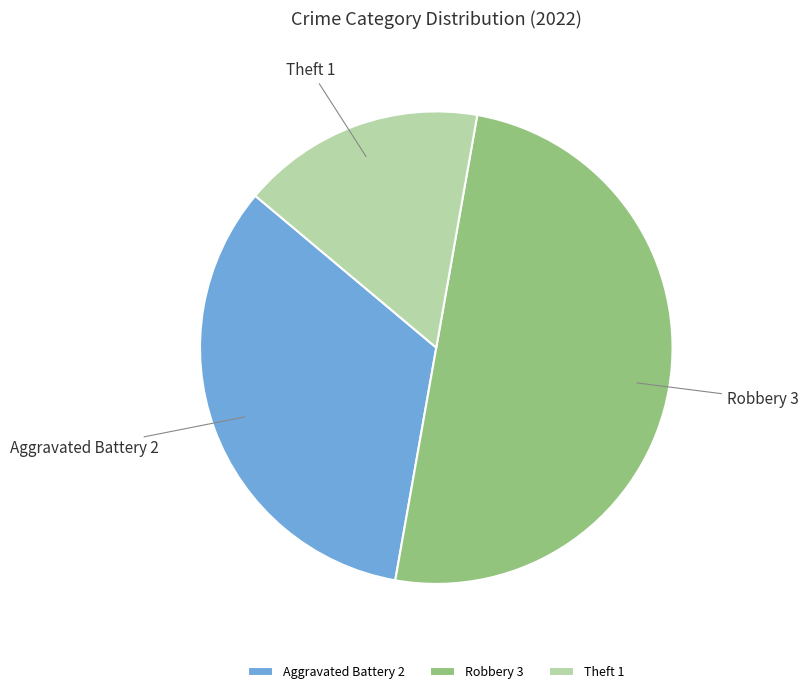

Does Aggravated Battery account for over 50% of the chart?

No